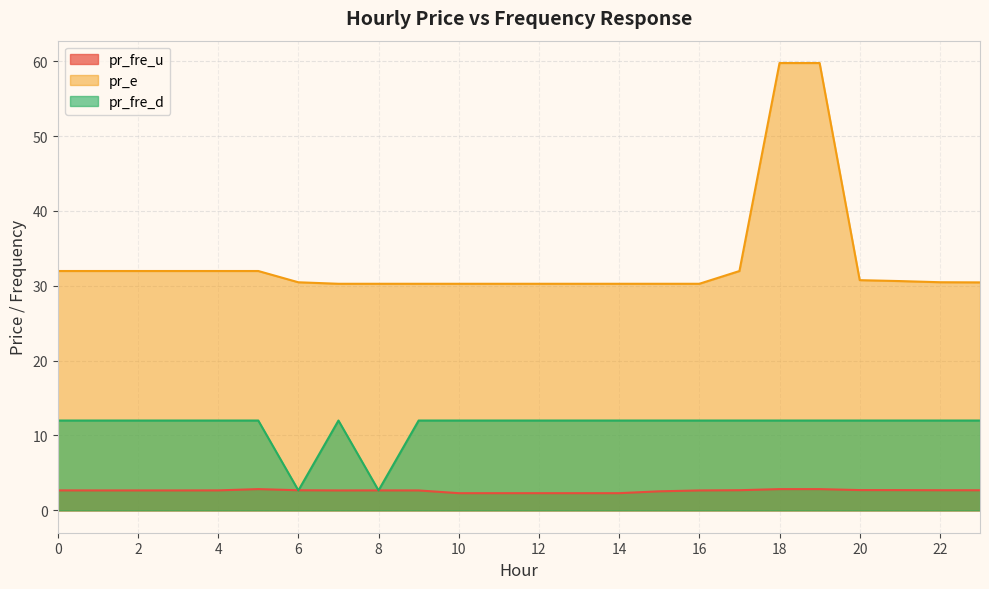

At which category is the sum across all series the highest?

18